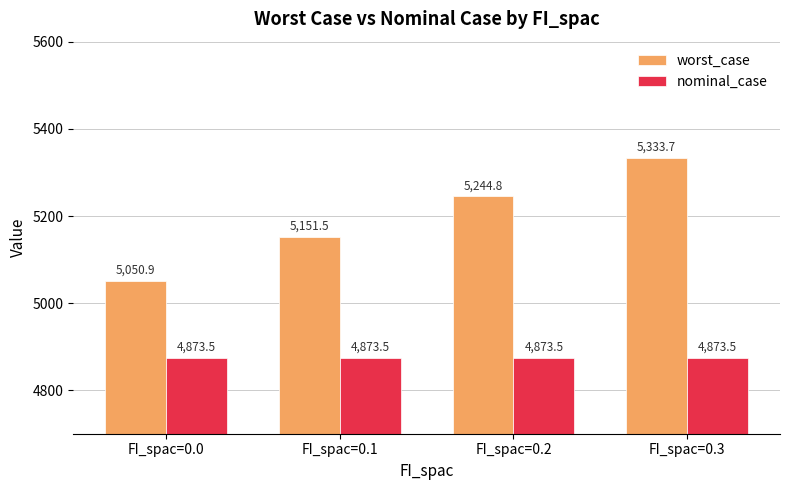

What is the value of the nominal_case bar at the 2nd from the left?

4873.5